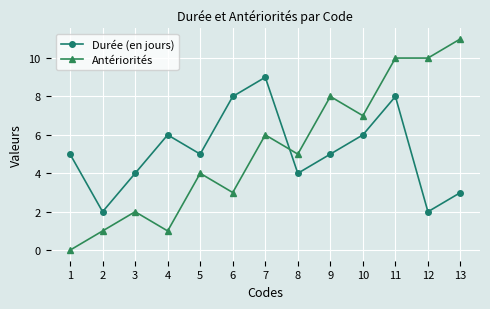

How many interior local peaks does the Durée (en jours) series have?

3